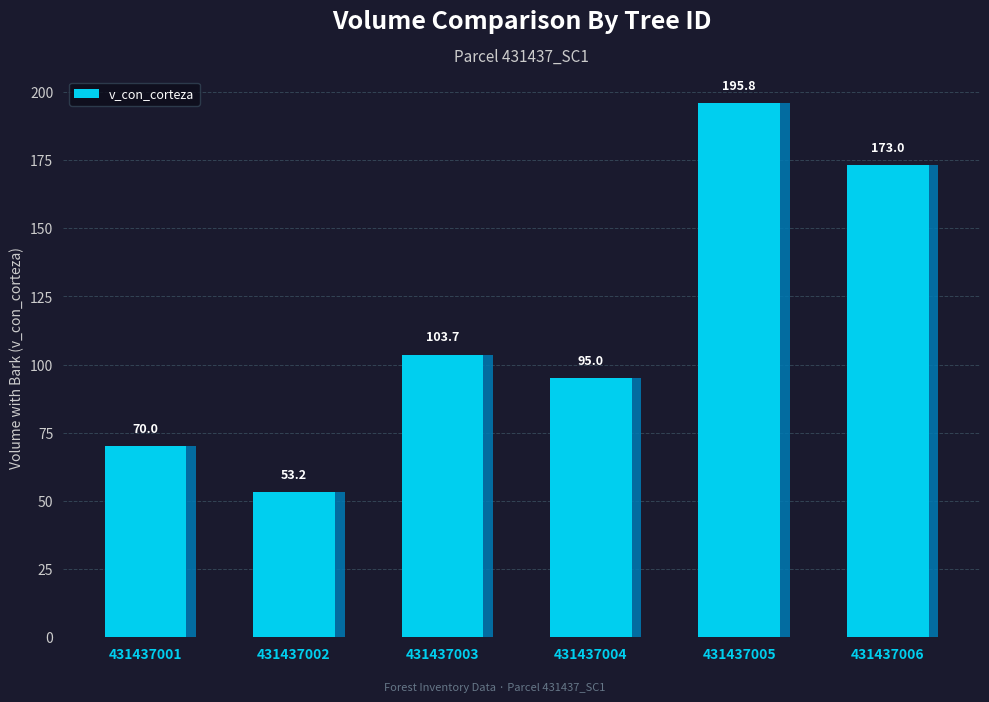

What is the ratio of the value at 431437001 to the value at 431437006?

0.4